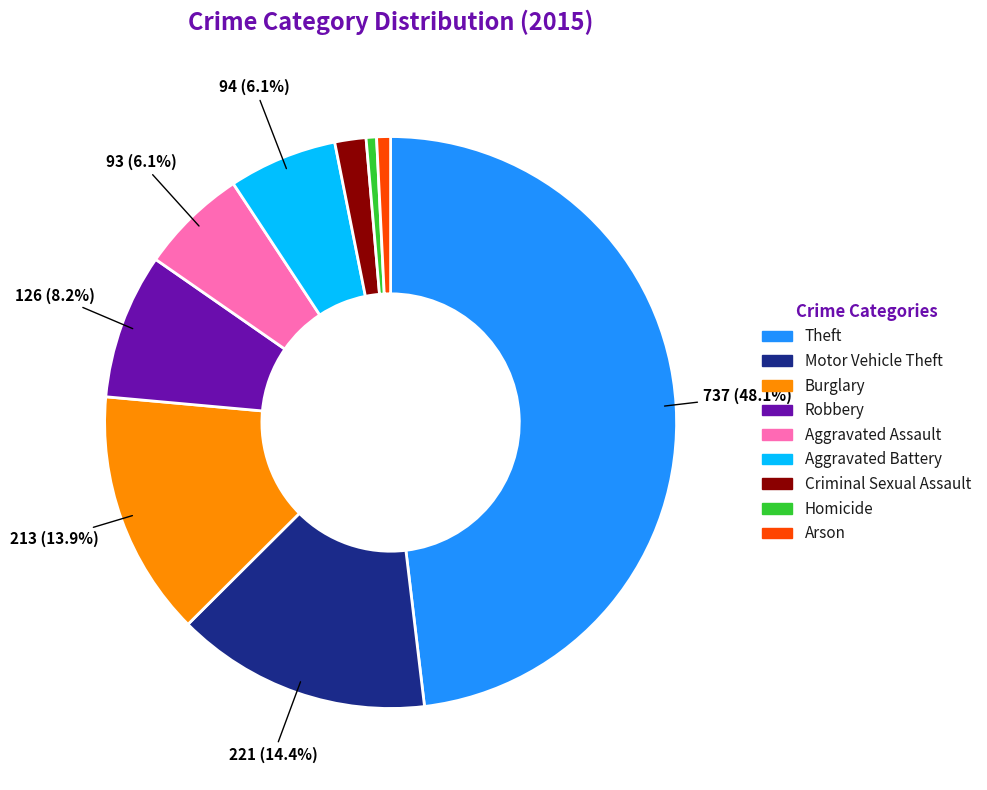

Is it true that Aggravated Battery is 13% of the pie?

False